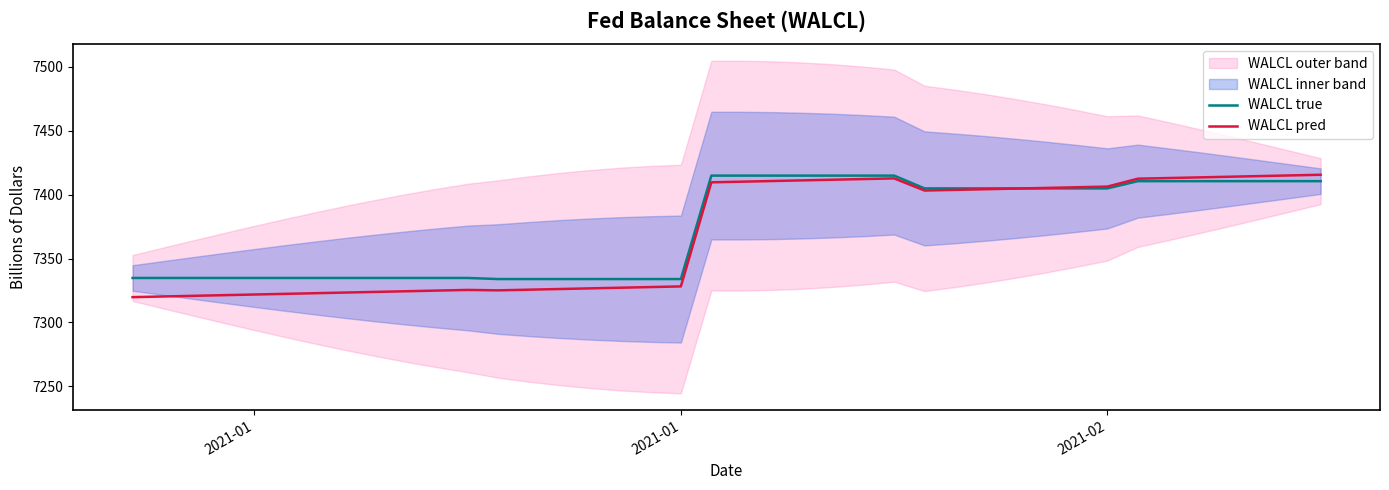

What is the average value of the WALCL pred series?

7369.2